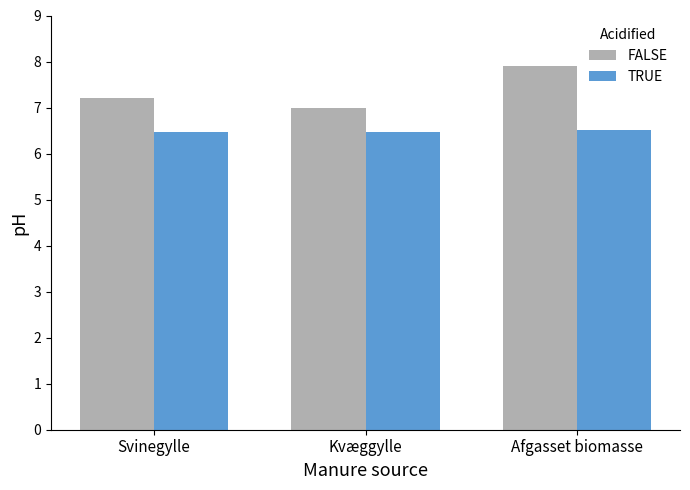

What position from the right is Afgasset biomasse?

1